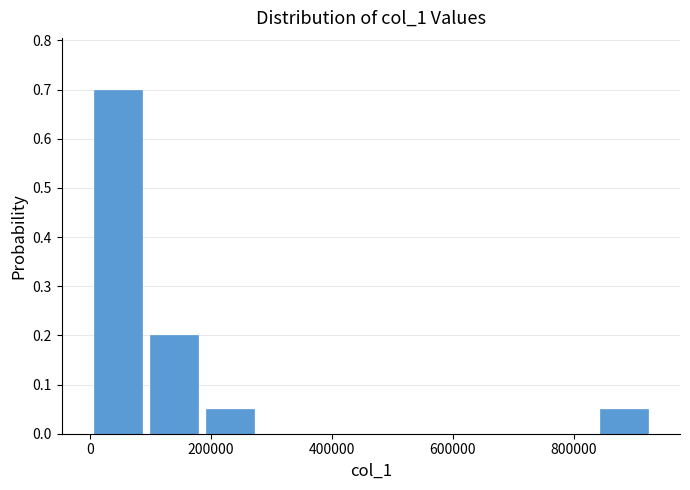

How tall is the bar that spans 840000 to 920000 on the x-axis? Neither the bar edges nor the heights are printed on the chart, so give them approximately, as read against the axes.

0.05